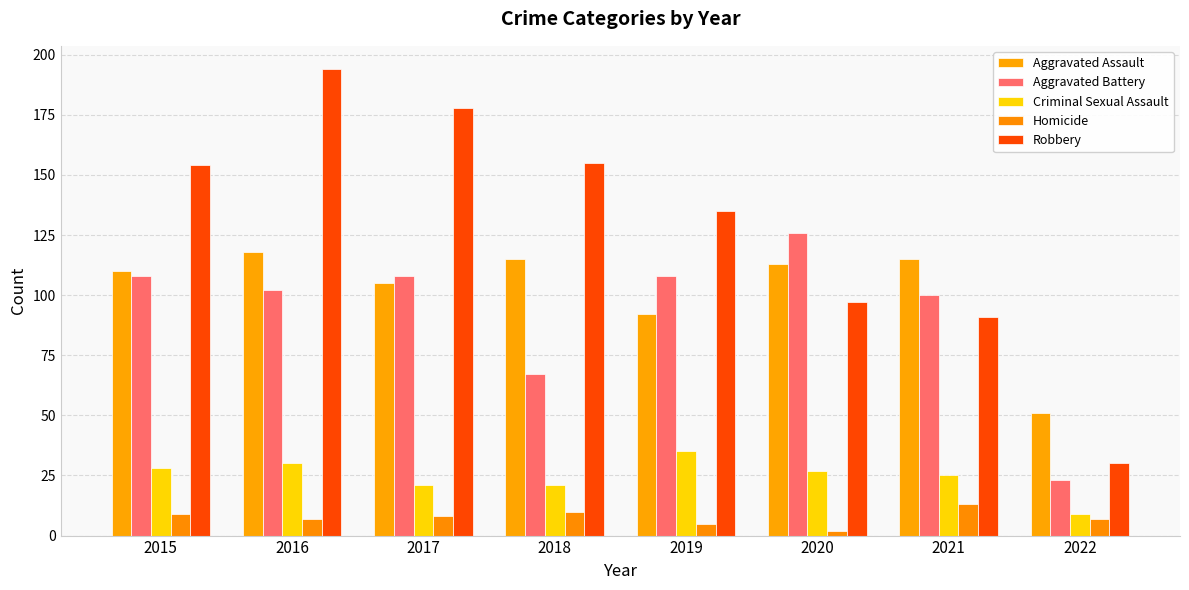

What are all the series names shown in the legend?

Aggravated Assault, Aggravated Battery, Criminal Sexual Assault, Homicide, Robbery